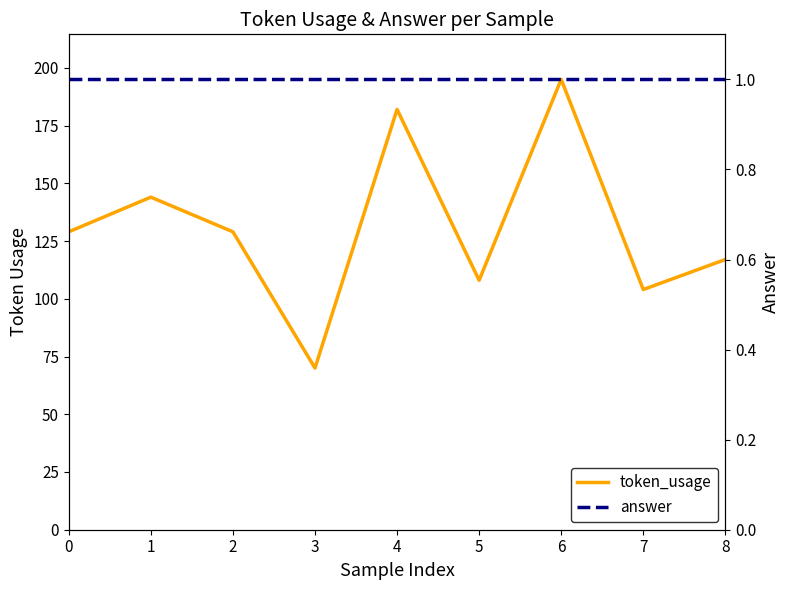

How many lines are shown in the chart?

2